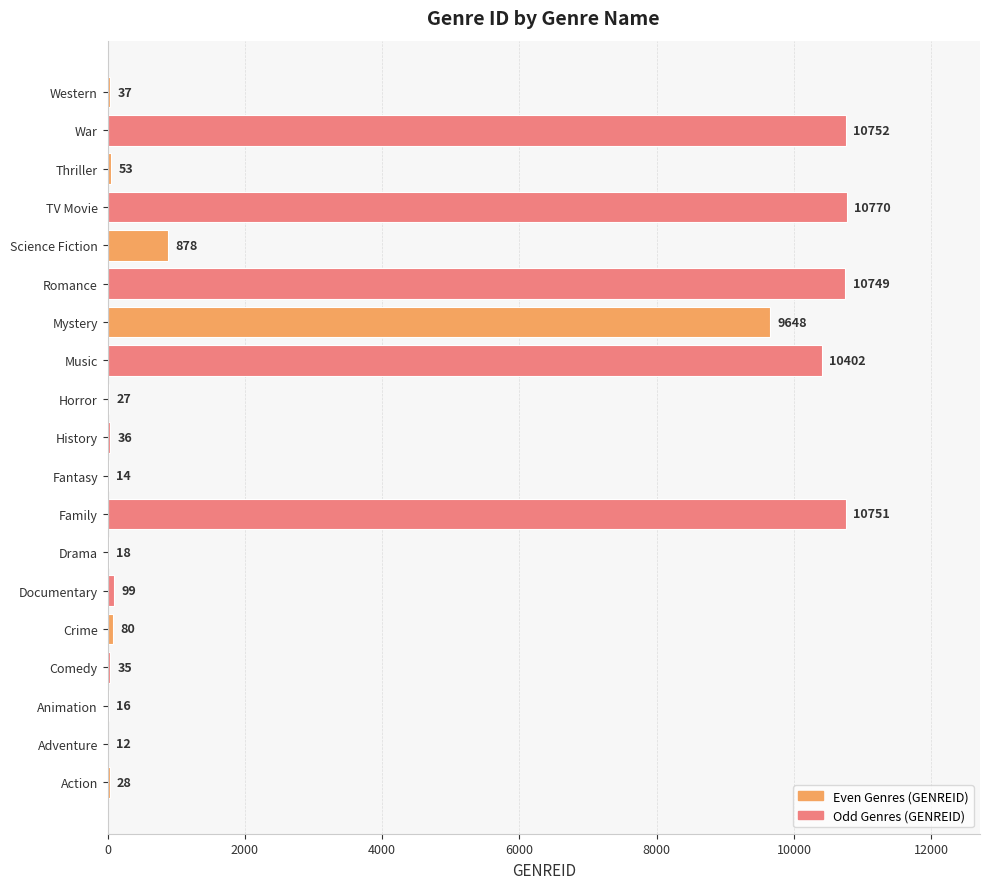

What is the ratio of the value at Mystery to the value at History?

268.0